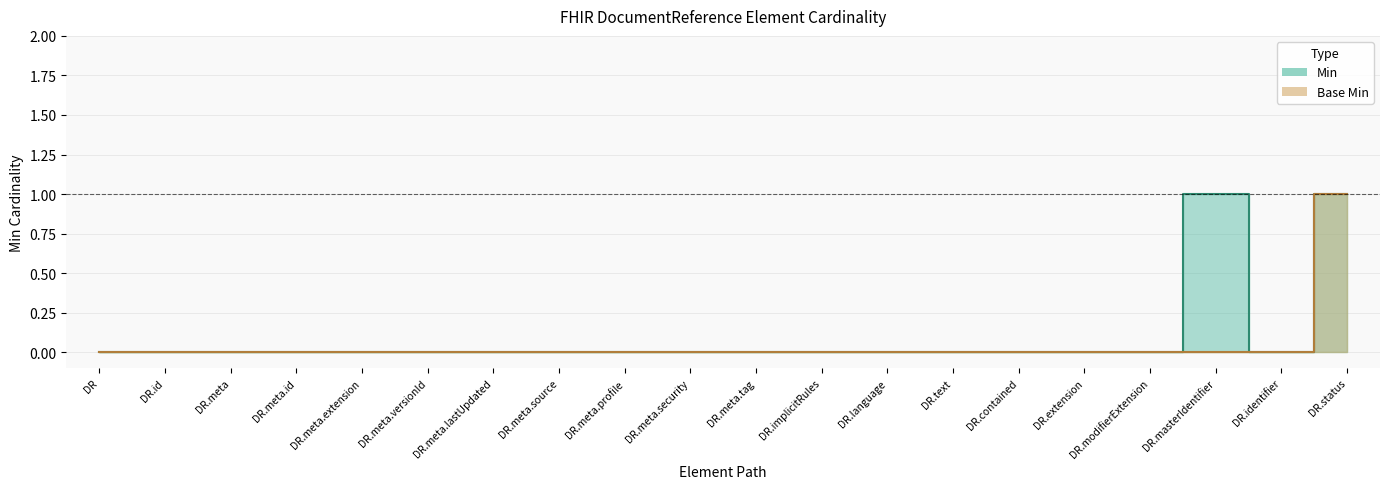

Which category has the highest value in the Min series?

DR.masterIdentifier